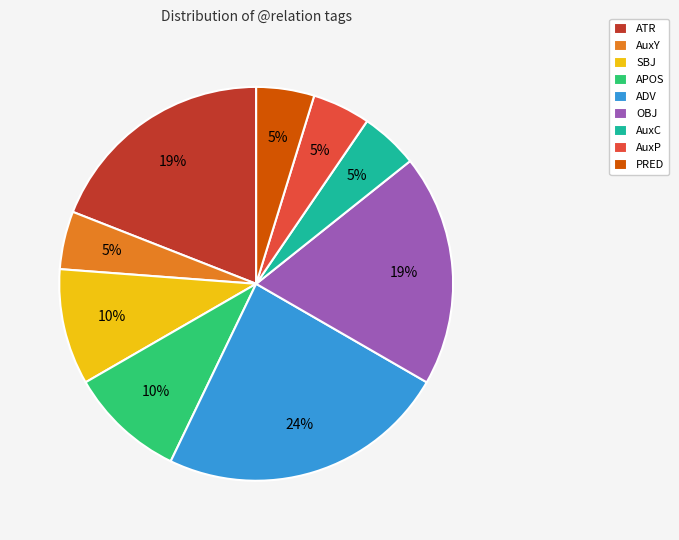

Between ATR and SBJ, which is larger?

ATR